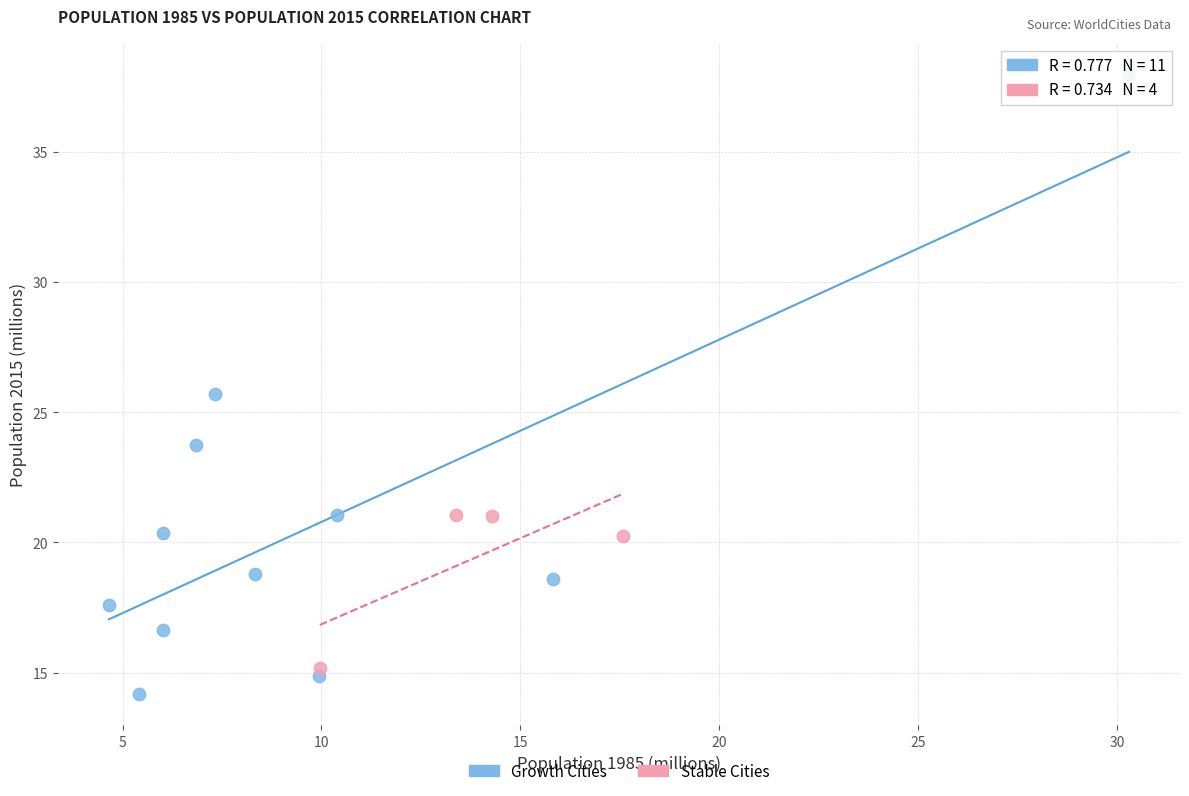

Which series contains the highest Y value?

Growth Cities